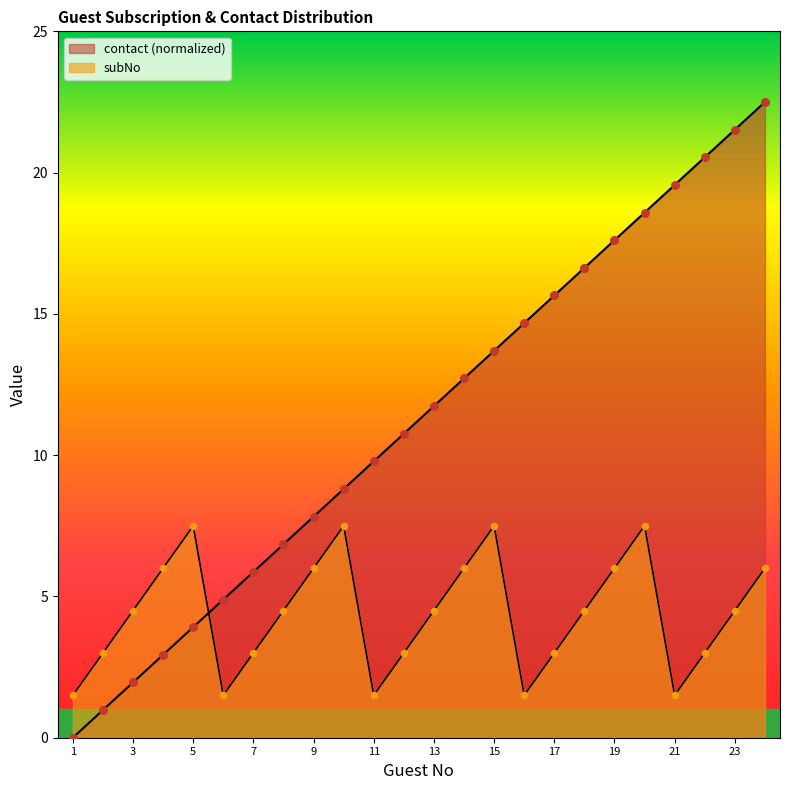

Which series has the largest Y range (max minus min)?

contact_normalized